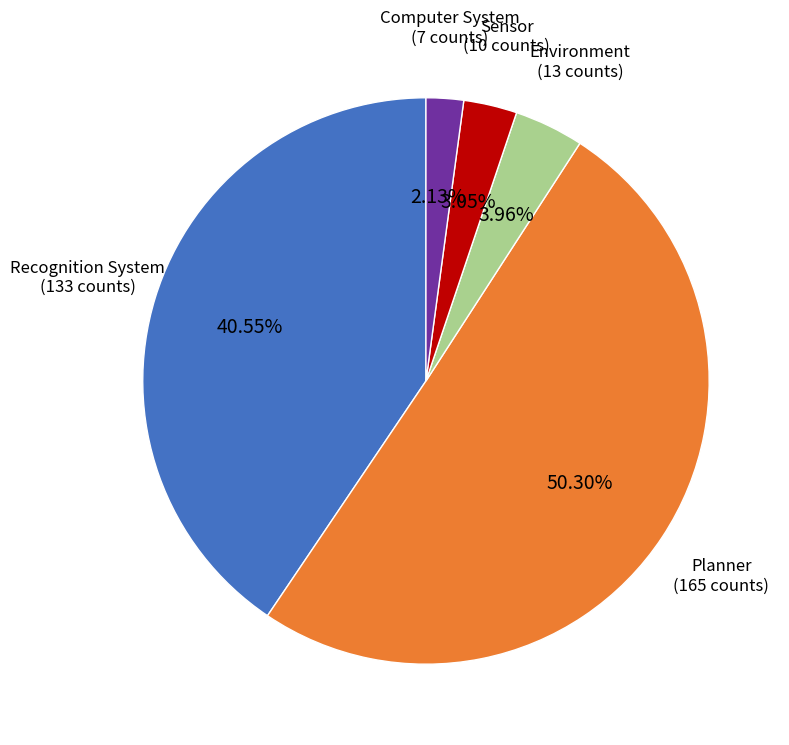

To the nearest percent, what is the average slice percentage?

20%